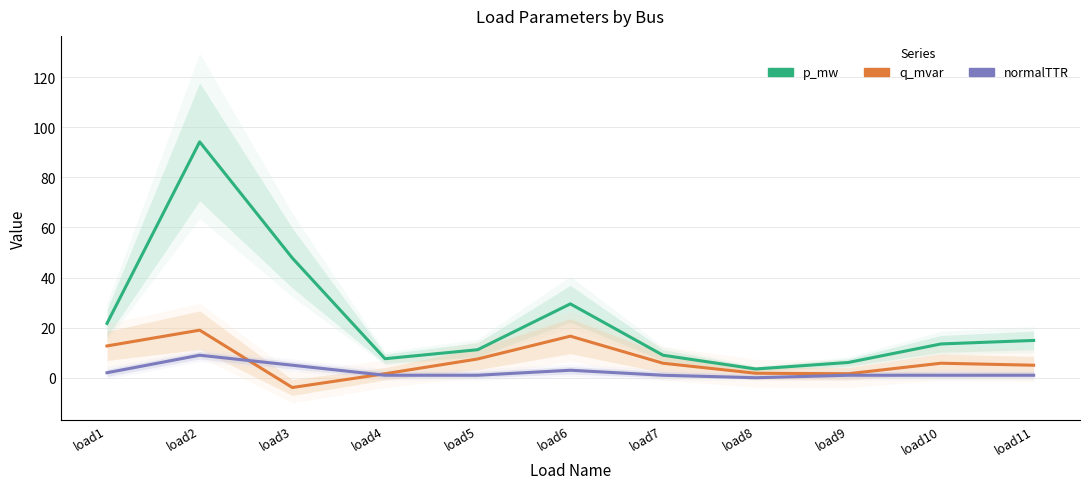

Between load2 and load4, which series saw the biggest shift?

p_mw